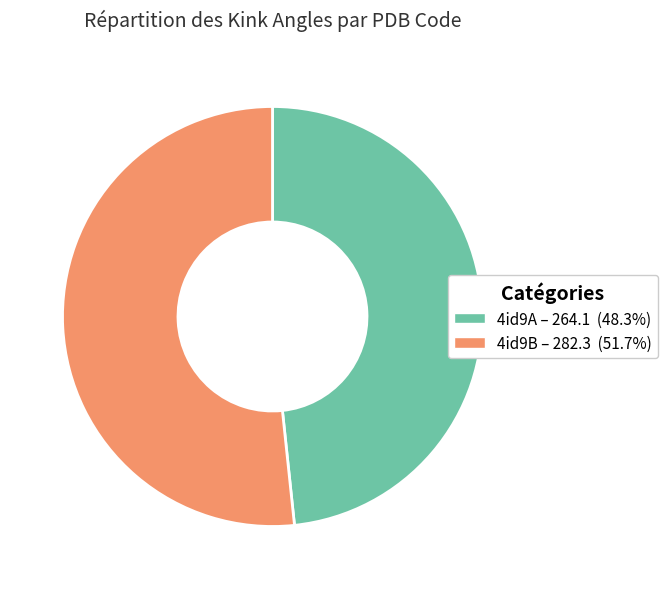

Which category has the biggest portion of the pie?

4id9B